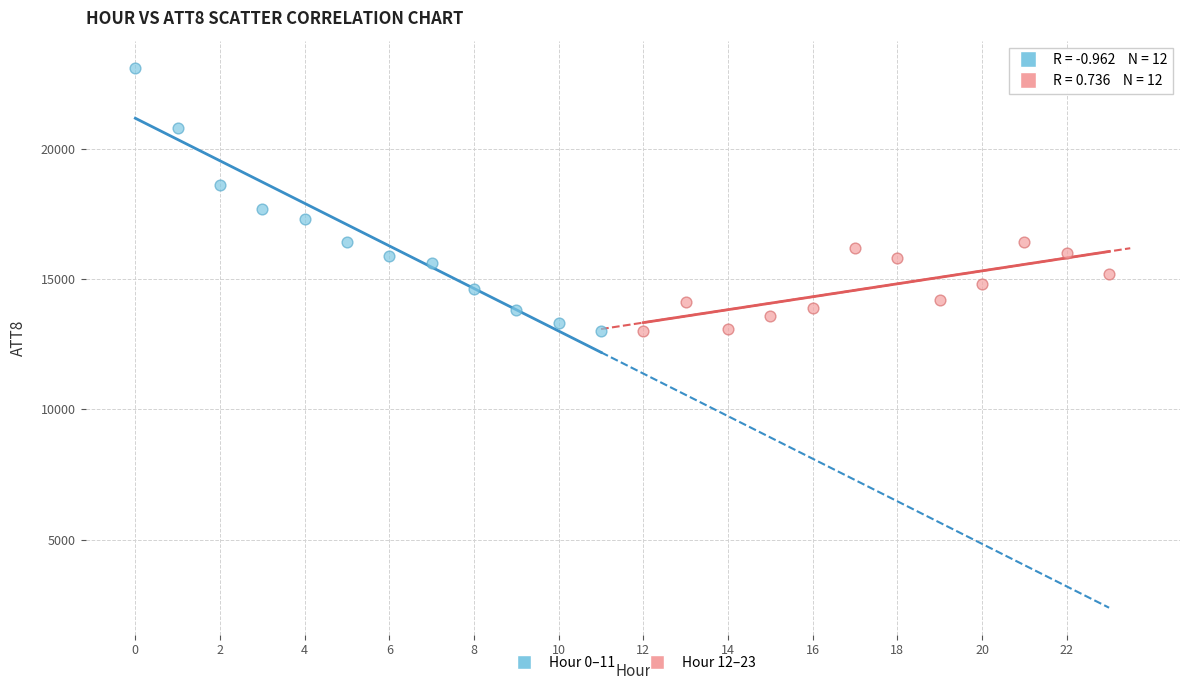

What are all the series names shown in the legend?

Hour 0–11, Hour 12–23